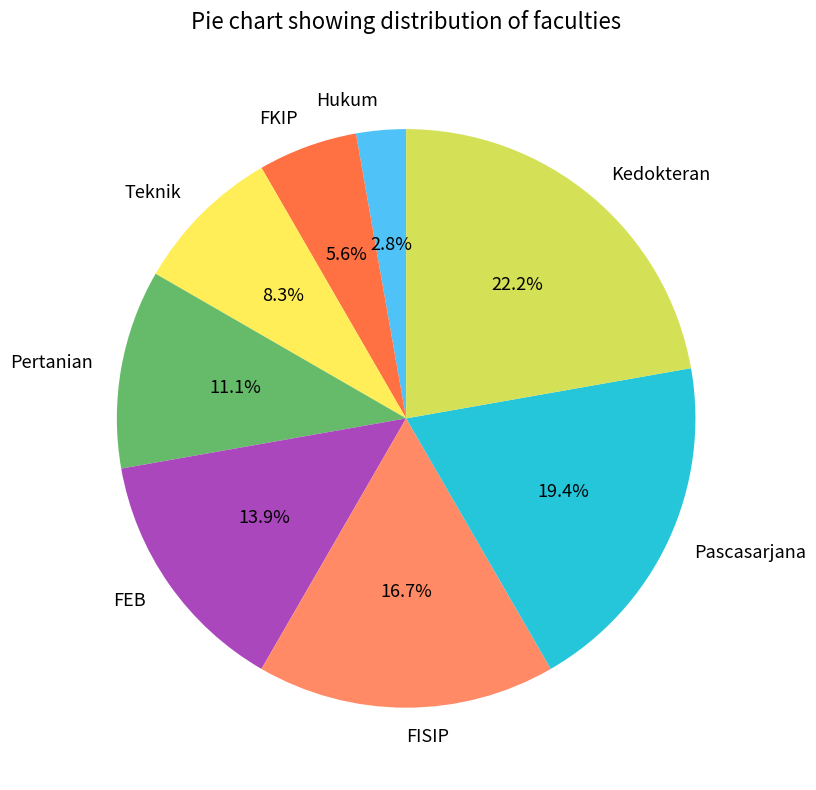

Is it true that FISIP is 9% of the pie?

False